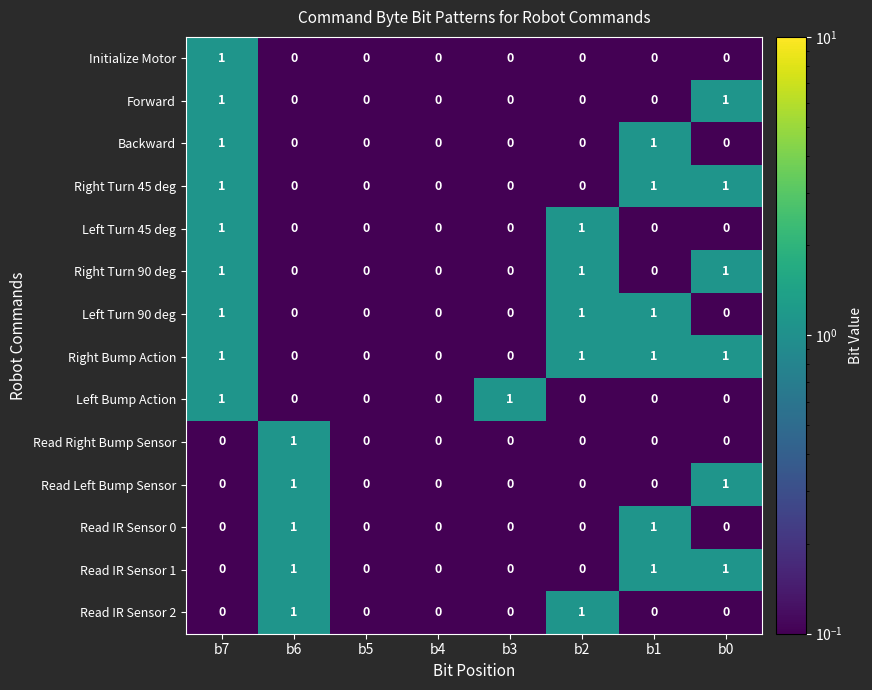

Count the Read IR Sensor 0 values in the range 0 to 1.

8